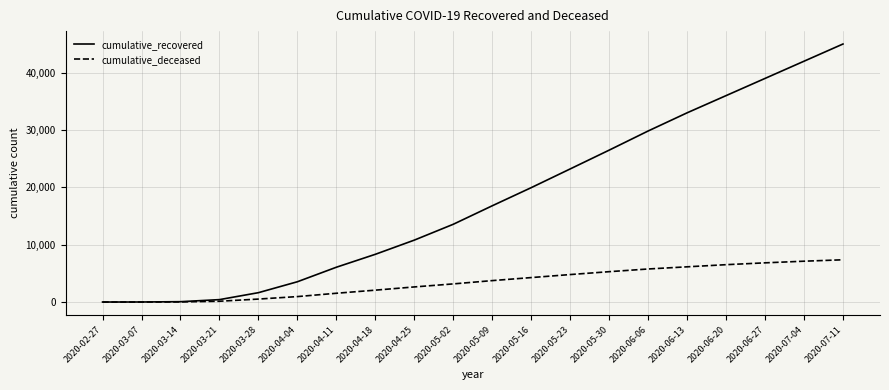

Which category has the highest value in the cumulative_recovered series?

2020-07-11